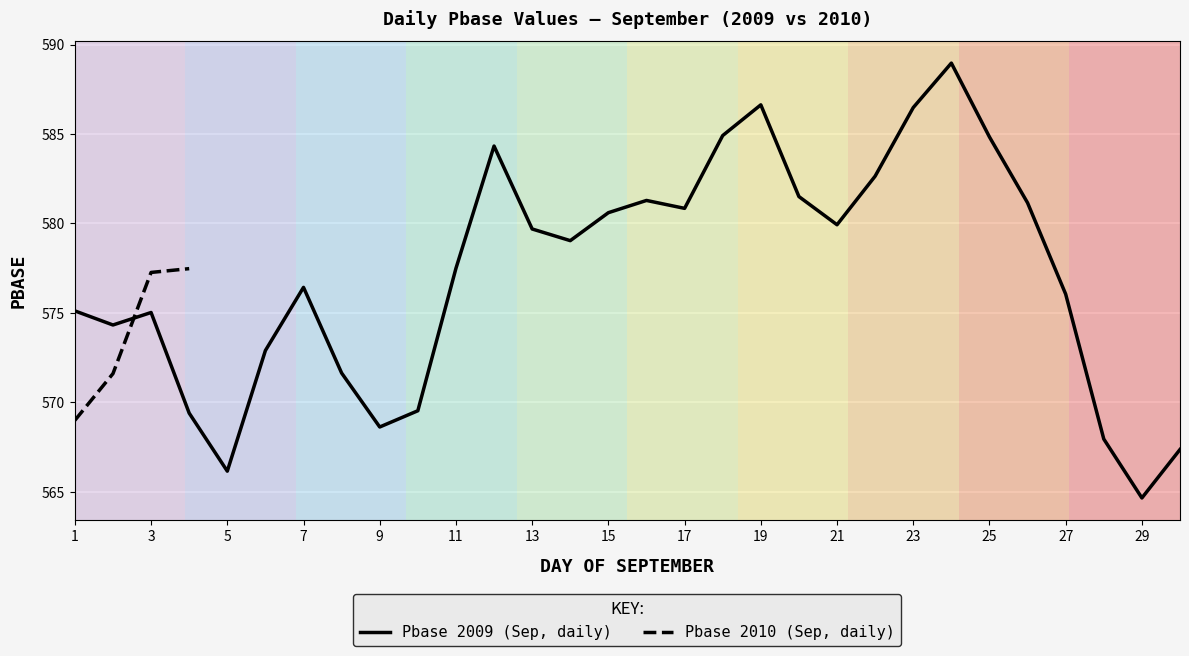

The value of Daily Mean Pbase (Sep 1-15) at 2012 is 245.3. True or false?

False